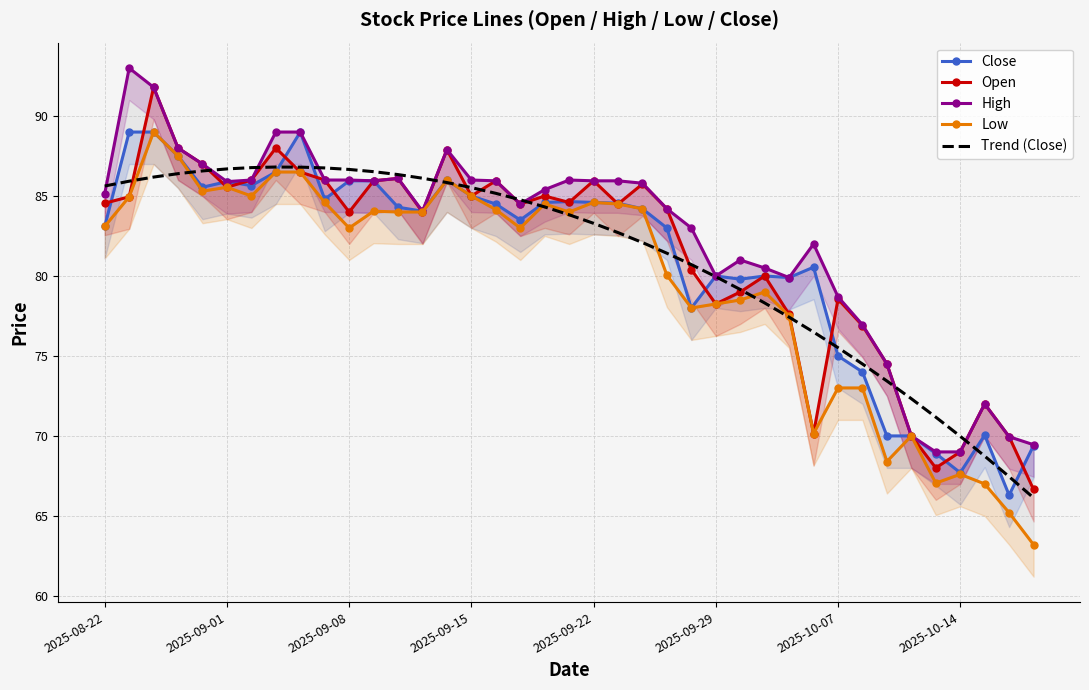

How many distinct data groups are displayed?

5